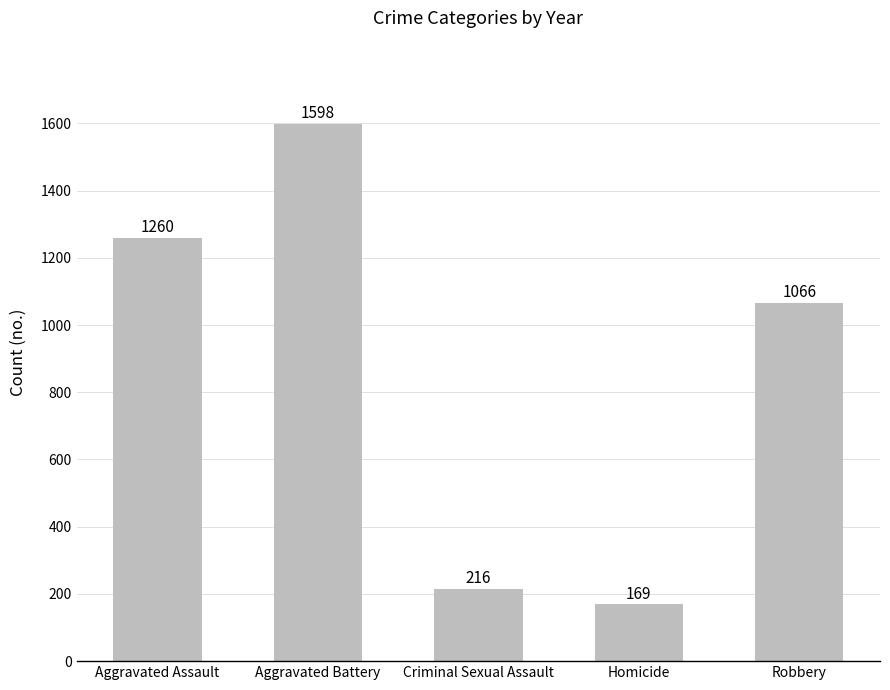

How many data points are less than 1066?

2